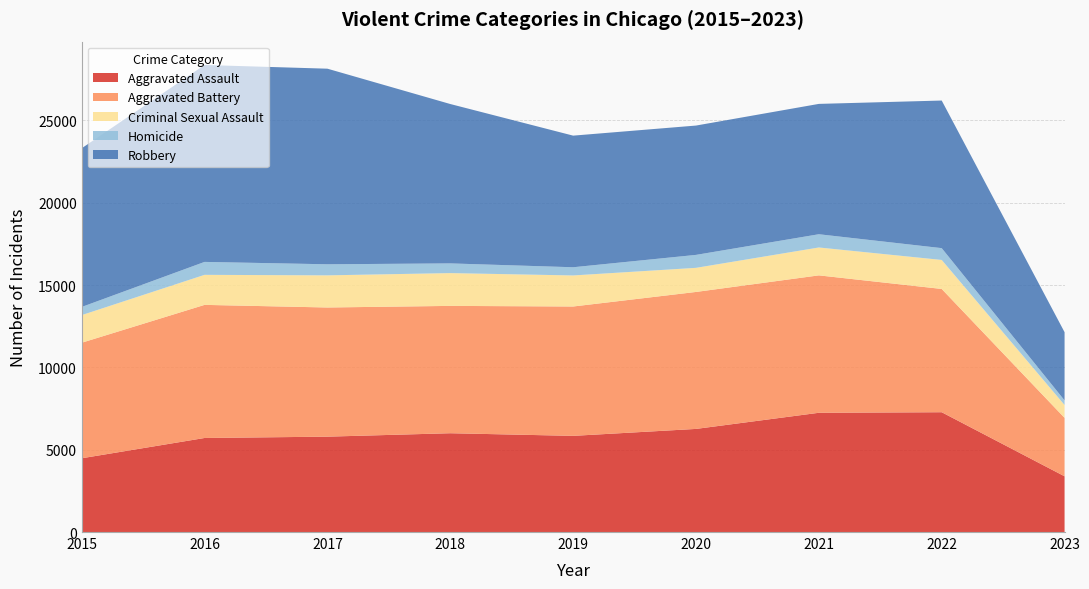

Reading left to right, transcribe all the data shown in this chart.

Aggravated Assault: 4480	5712	5793	6001	5841	6263	7243	7277	3385
Aggravated Battery: 7018	8085	7845	7734	7857	8319	8346	7487	3549
Criminal Sexual Assault: 1677	1824	1952	1992	1886	1464	1694	1762	782
Homicide: 496	786	672	589	498	787	804	717	279
Robbery: 9638	11960	11880	9680	7994	7855	7917	8965	4144